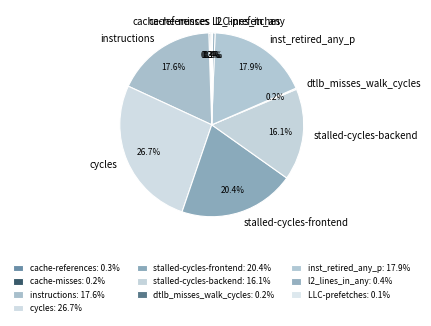

Does any single category account for the majority?

No